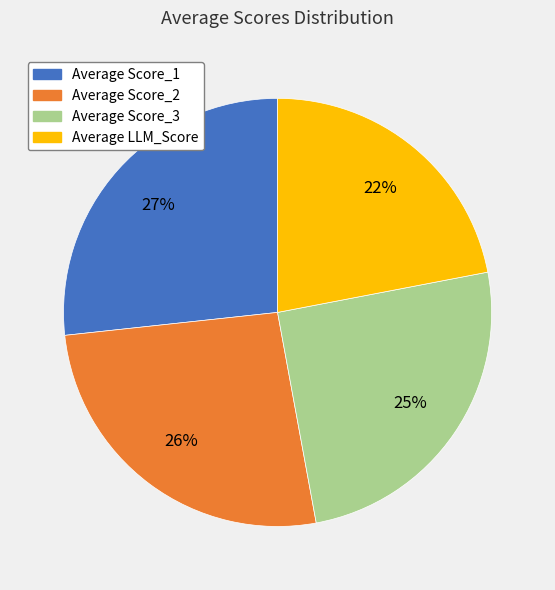

Does Average LLM_Score account for over 50% of the chart?

No